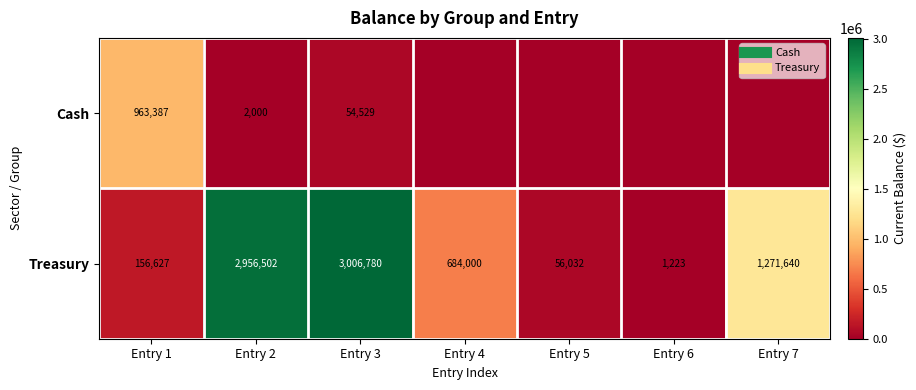

The Cash series shows 0.0 at Entry 4. True or false?

True